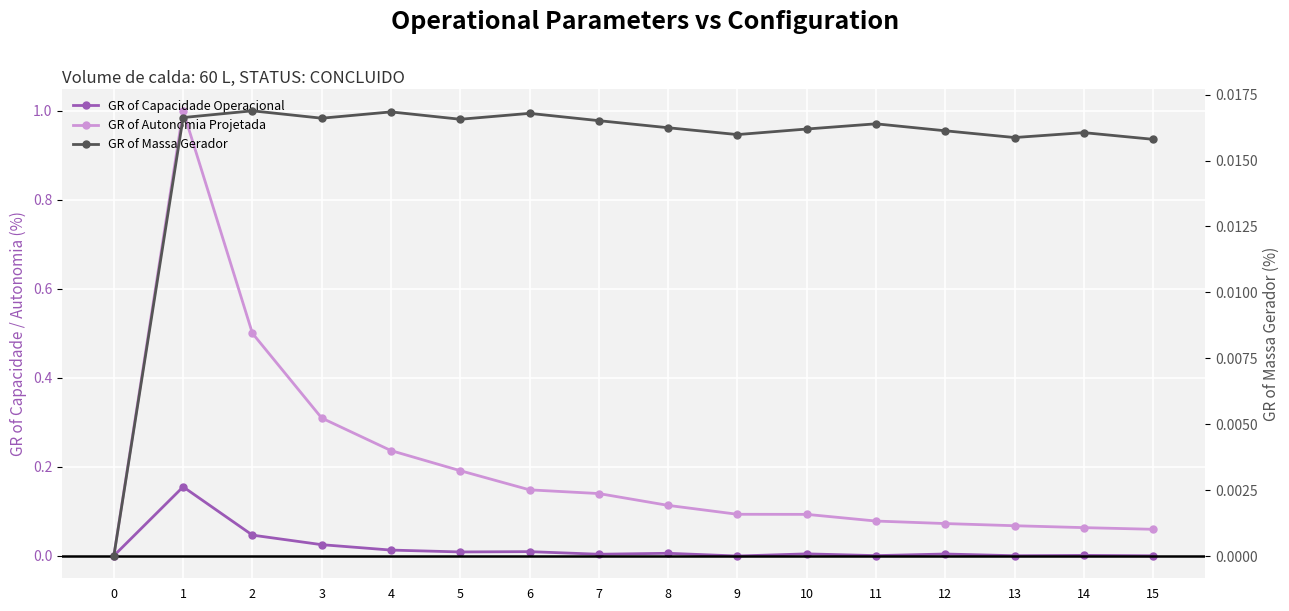

Is this an area chart (filled region under the line)?

No